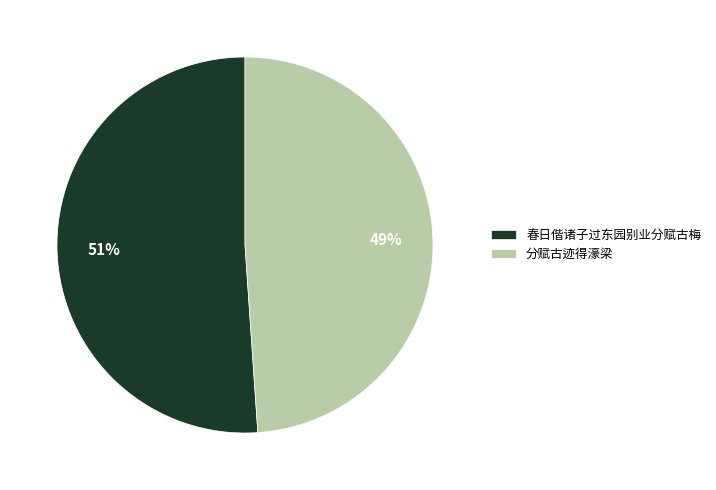

Which slice is the smallest?

分赋古迹得濠梁